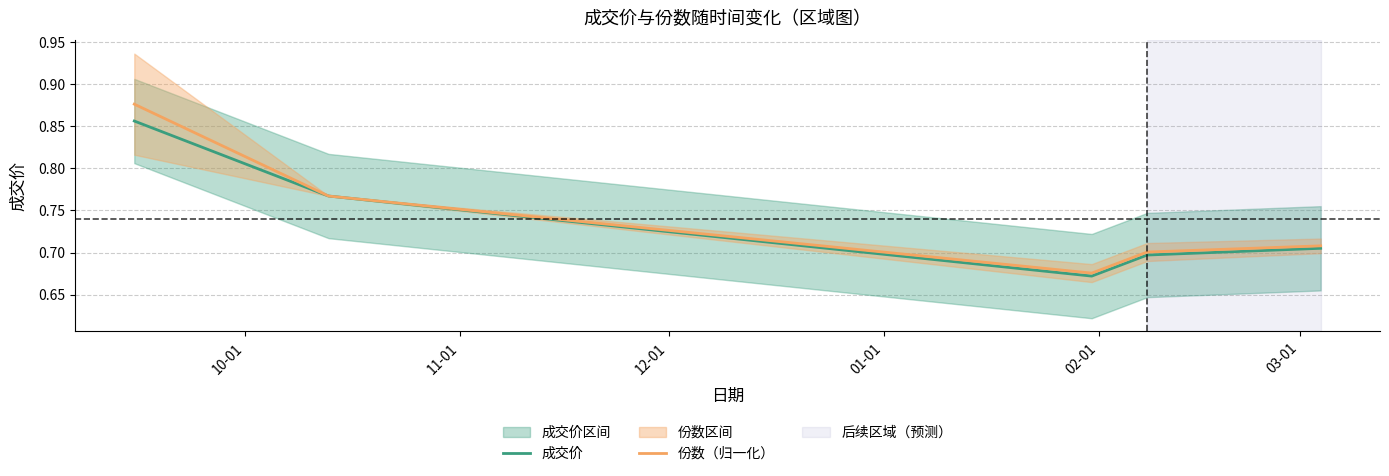

List the series in order of their overall mean, highest first.

份数（归一化）, 成交价